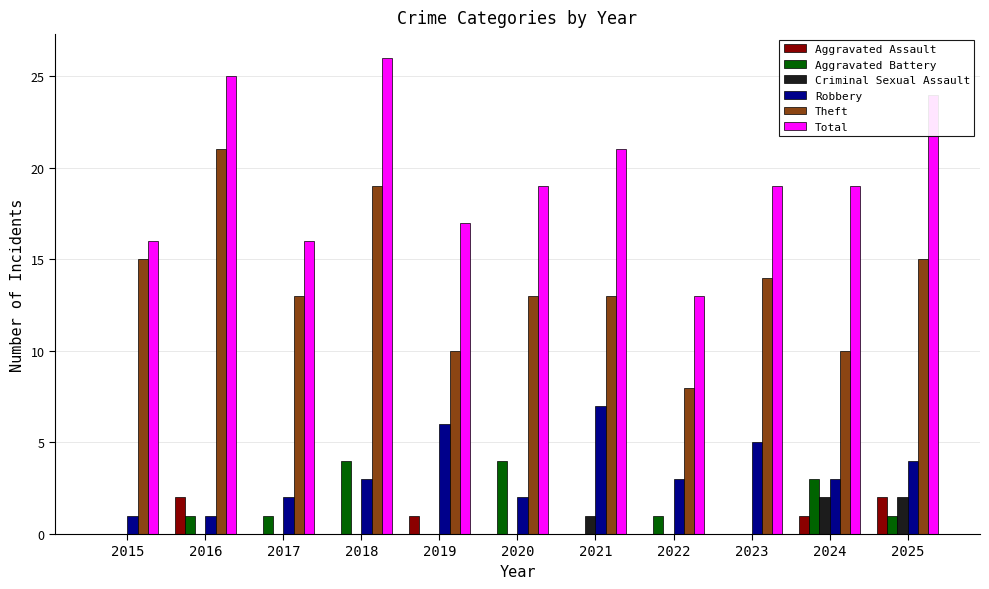

Which series has the largest total across all categories?

Total